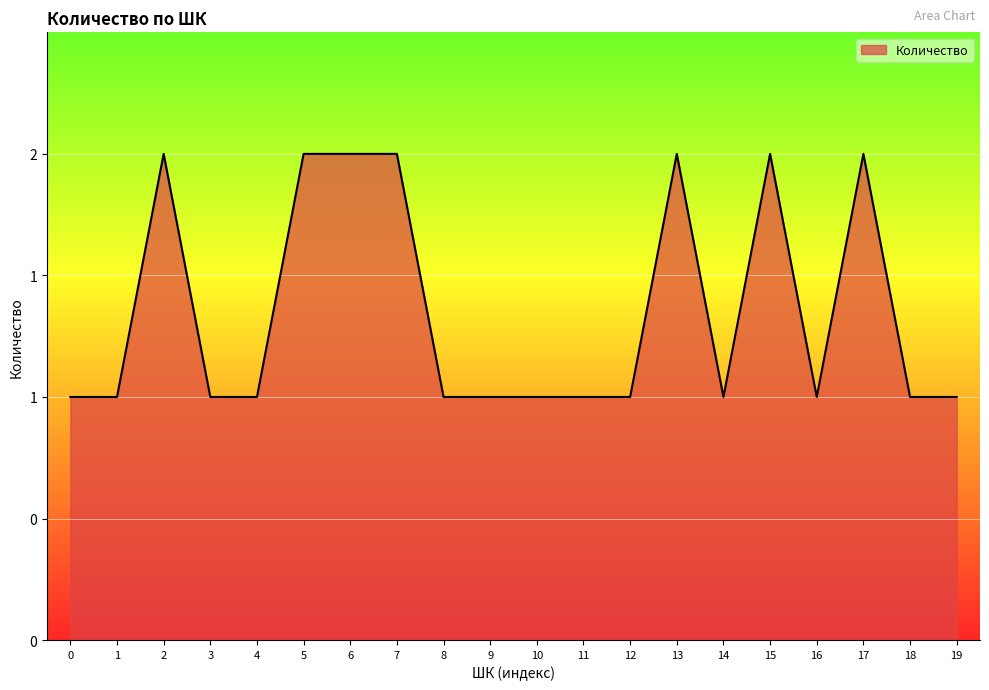

What is the minimum value shown in the chart?

1